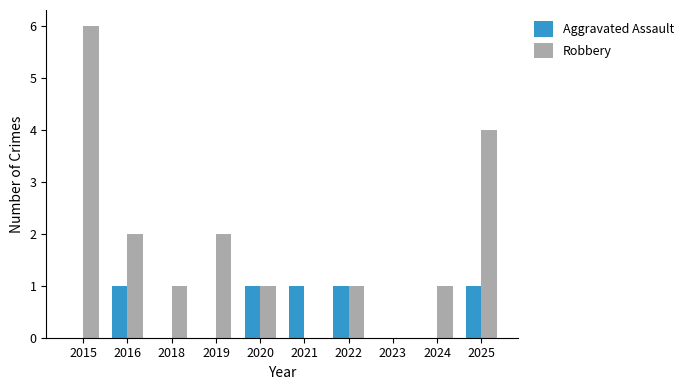

What is the sum of the Robbery values at 2015 and 2019?

8